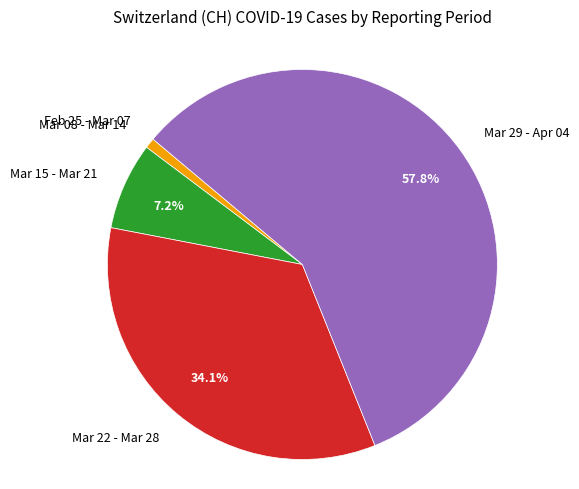

Combined, do Mar 15 - Mar 21 and Mar 29 - Apr 04 account for over 50%?

Yes